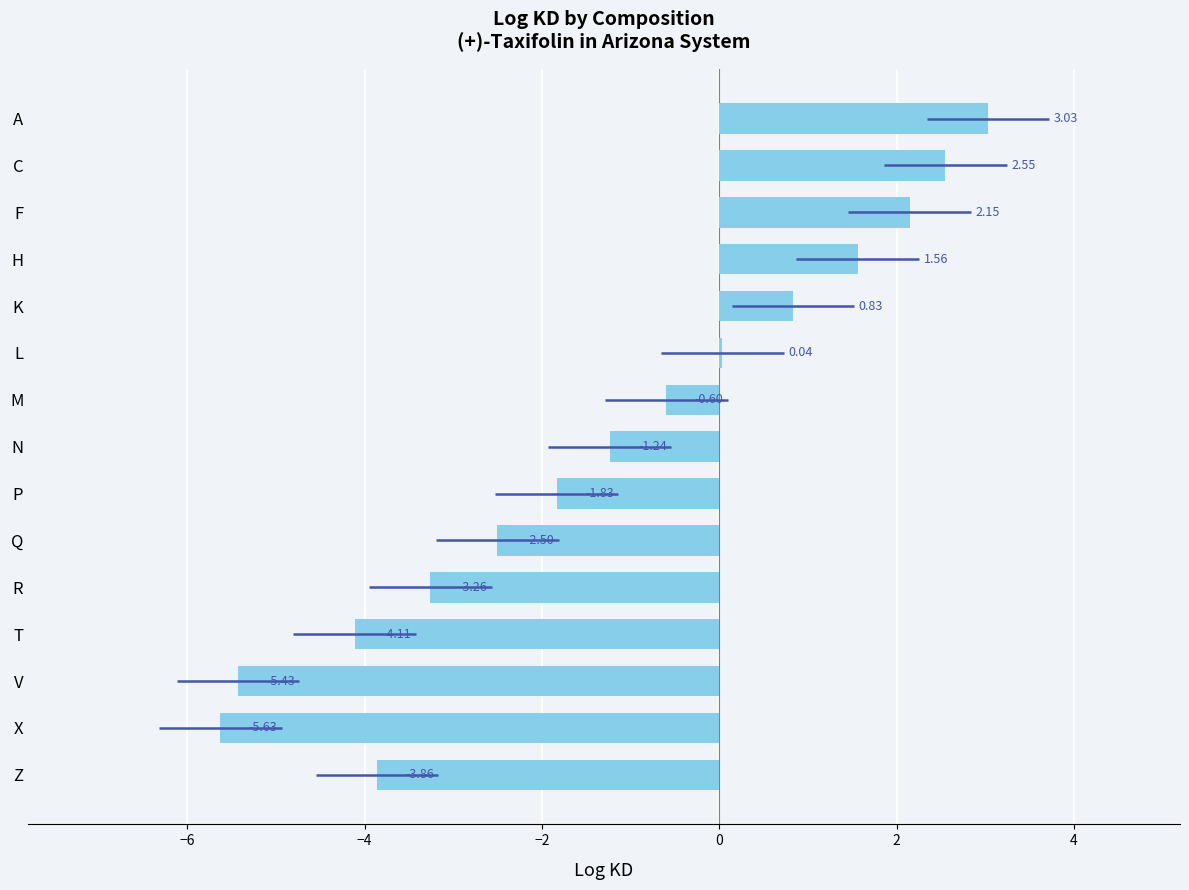

What is the change in value from C to N?

-3.8